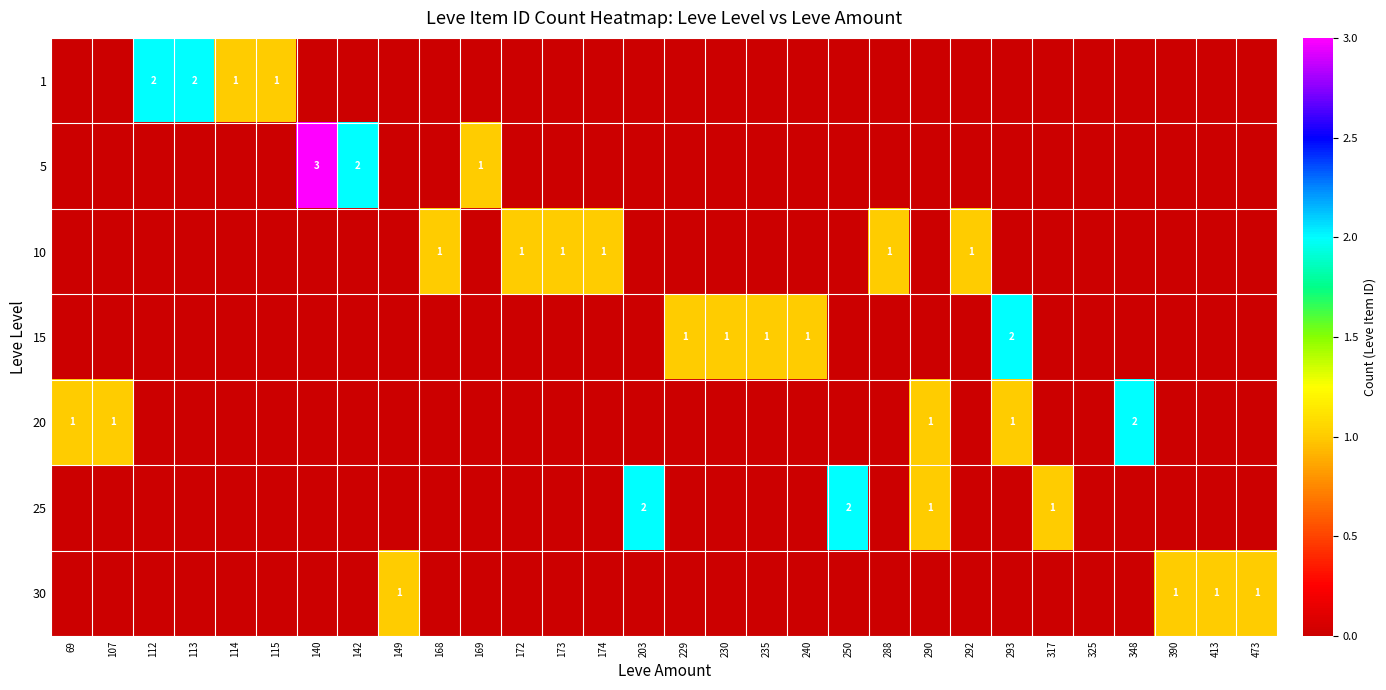

The 1 series shows 0 at 115. True or false?

False